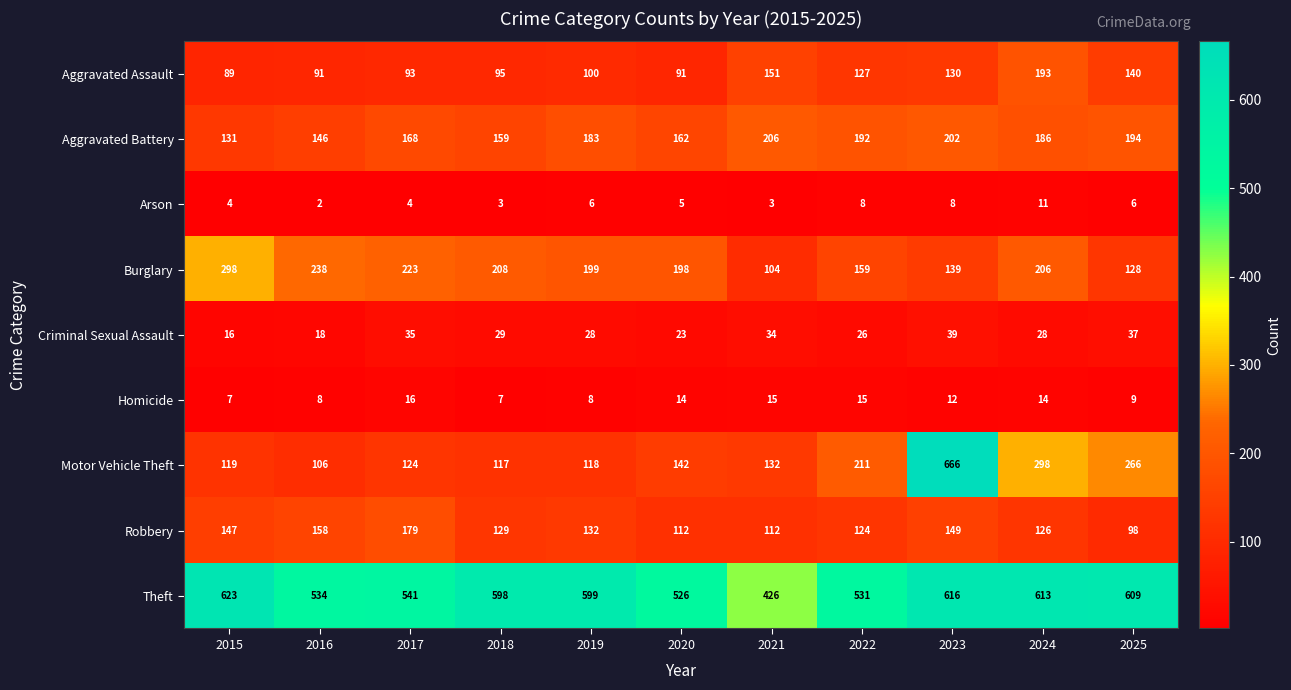

Where is Homicide nearest to the value 11?

2023